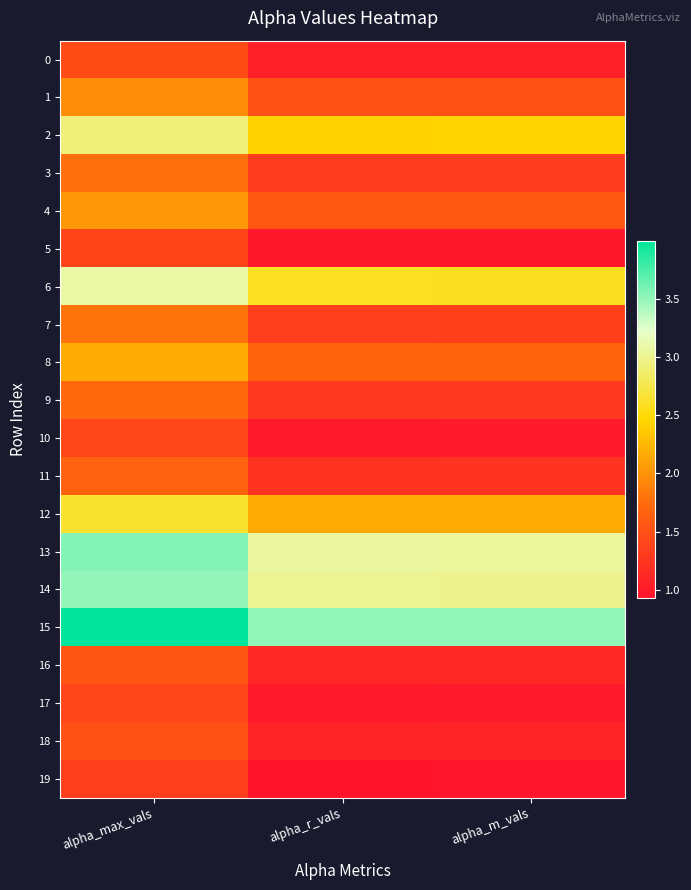

How many series are shown in this chart?

20